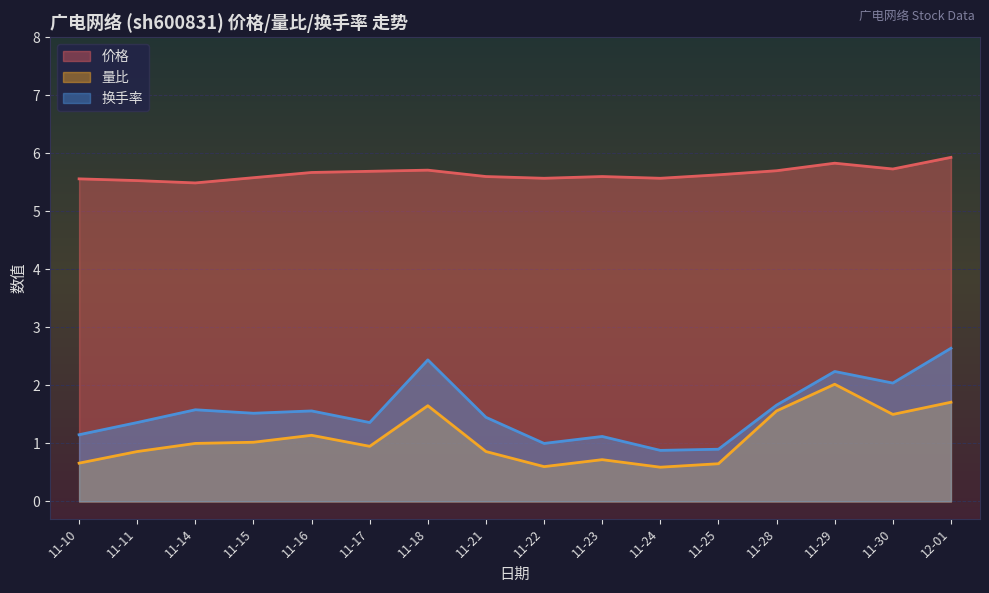

What are all the series names shown in the legend?

价格, 量比, 换手率